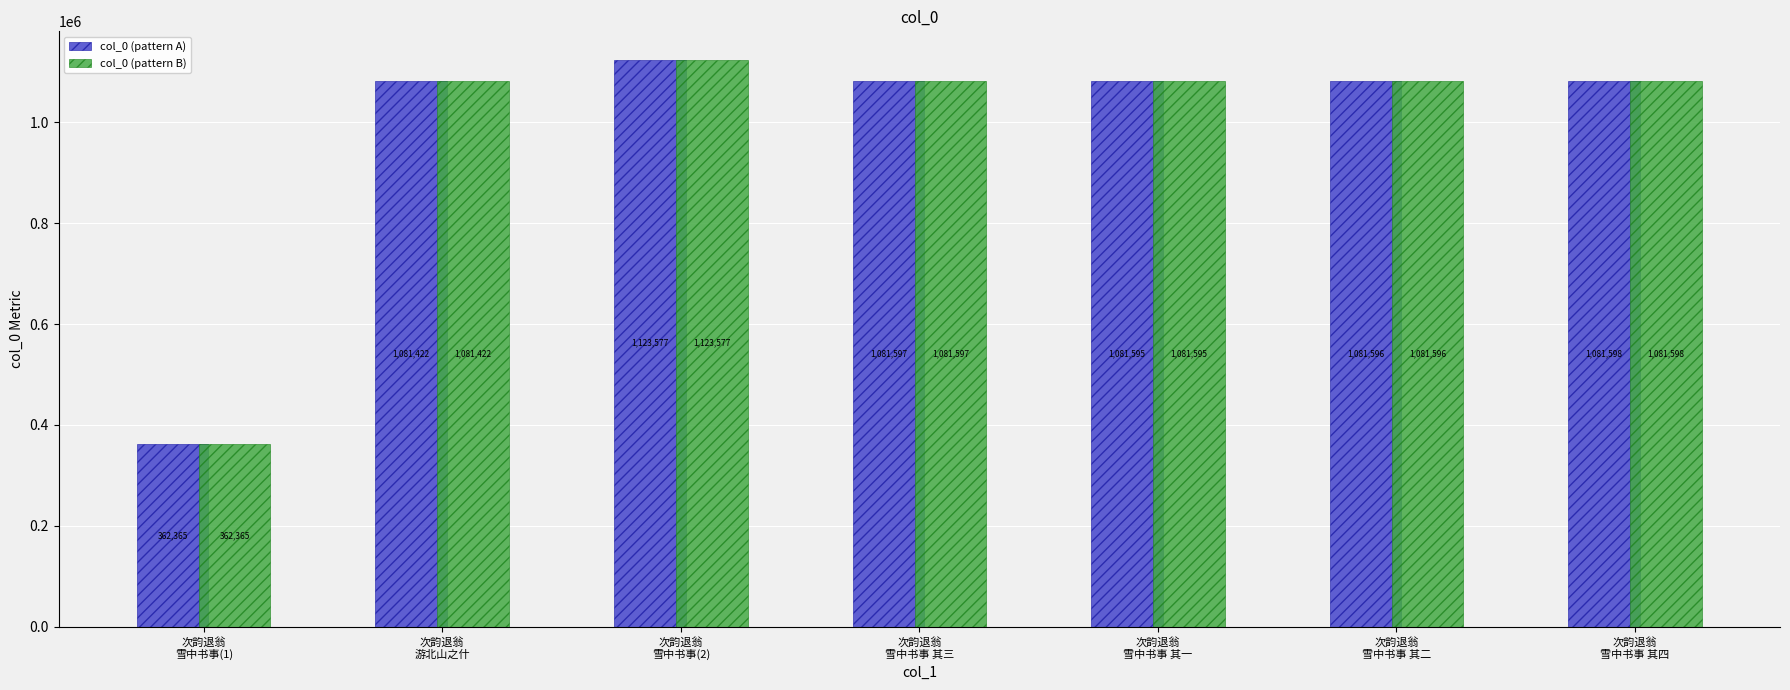

What is the minimum value shown in the chart?

362365